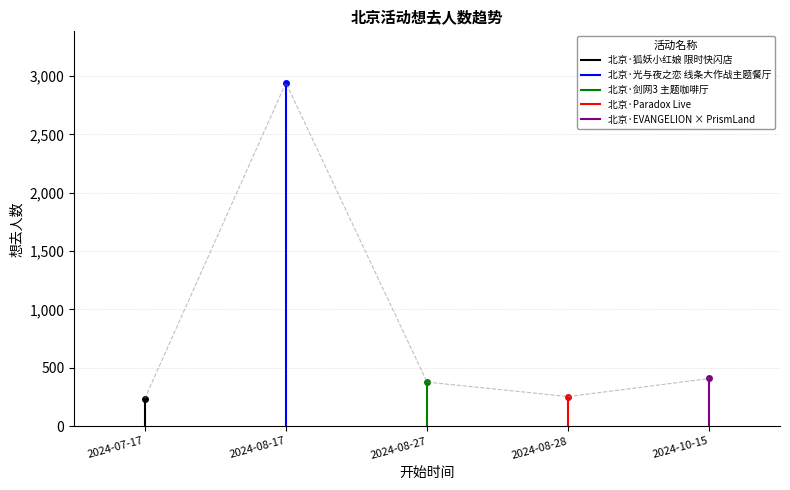

What is the label of the 2nd point from the left?

2024-08-17